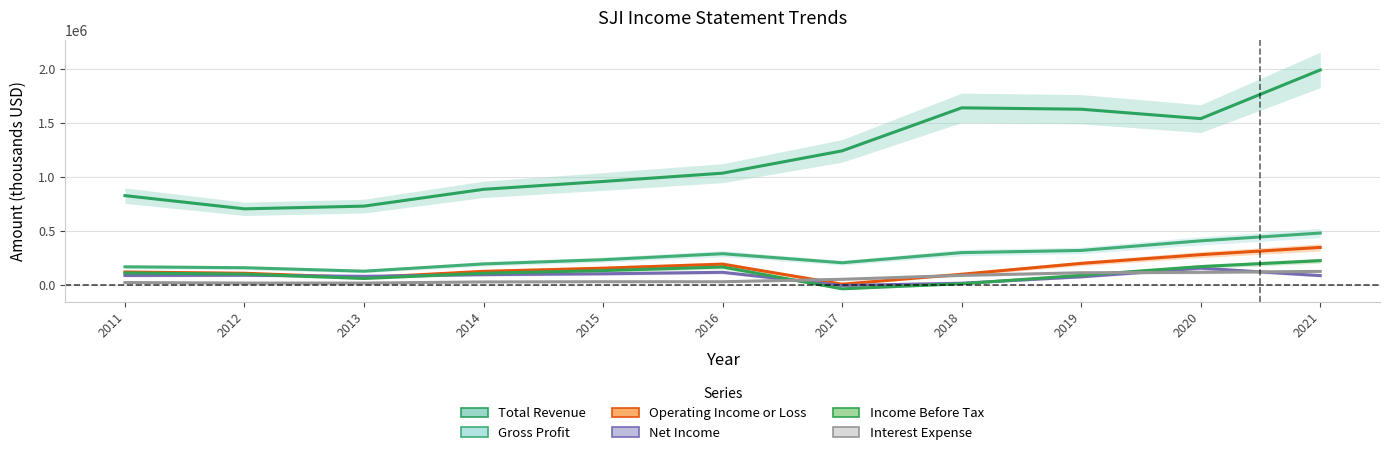

Where is the first local minimum for Interest Expense?

2013